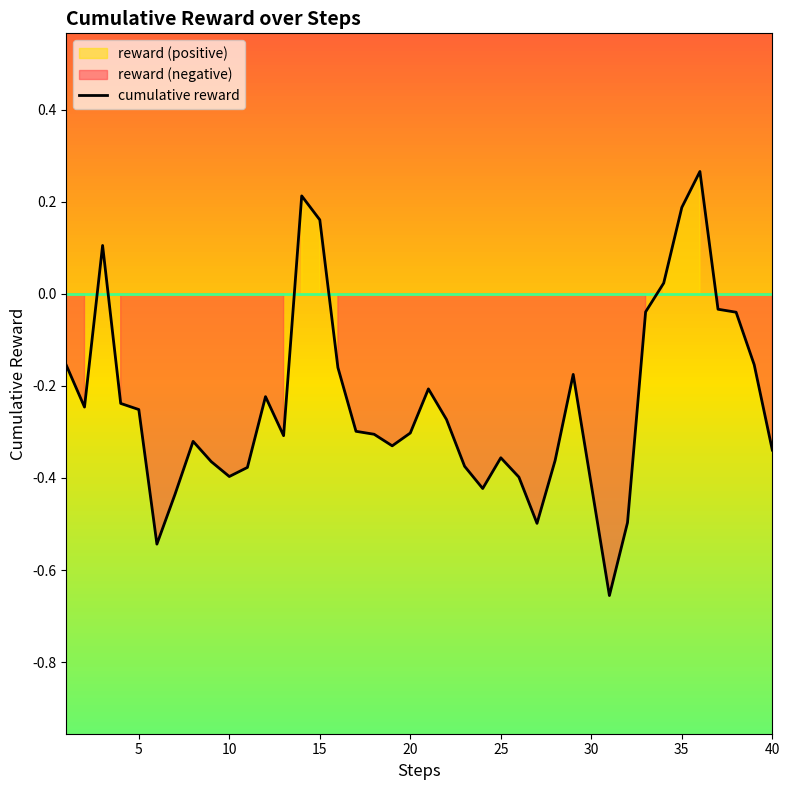

The cumulative reward series shows -0.3 at 20. True or false?

True